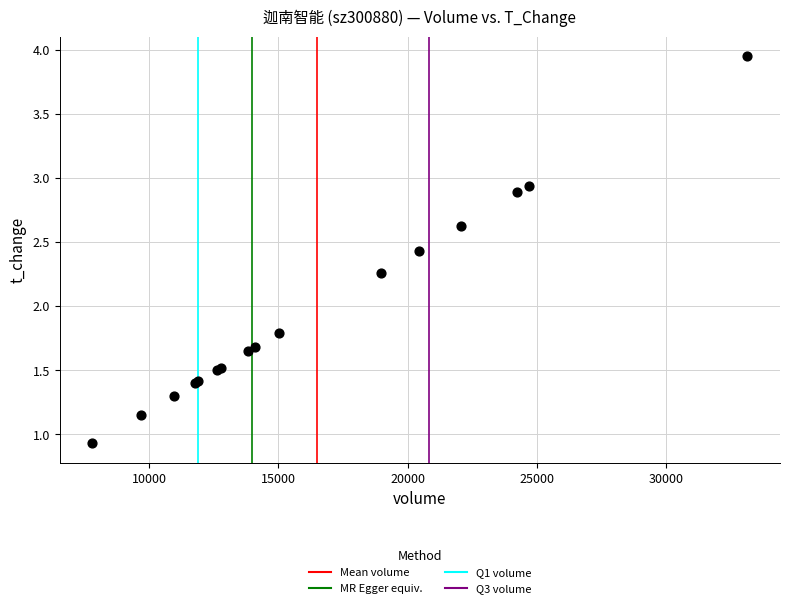

What Y value in the scatter plot is closest to 2?

1.8